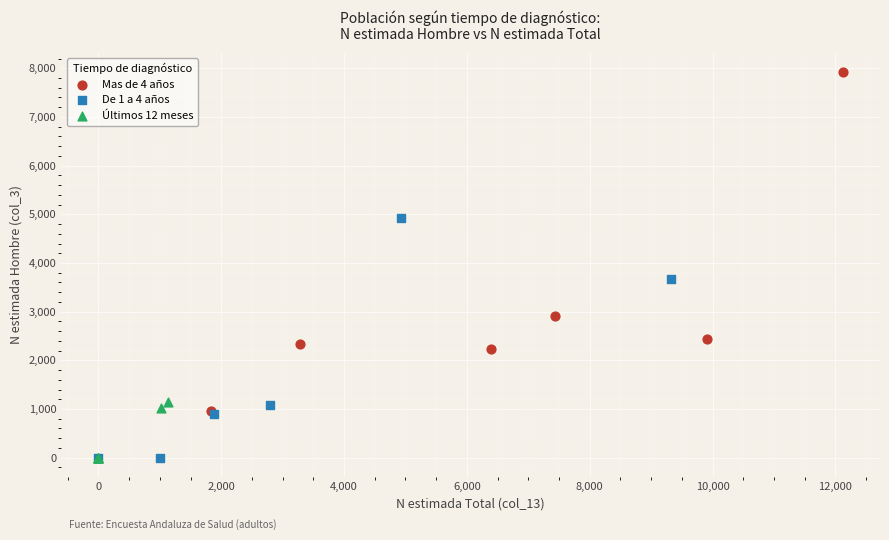

Which series has the largest Y range (max minus min)?

Mas de 4 años